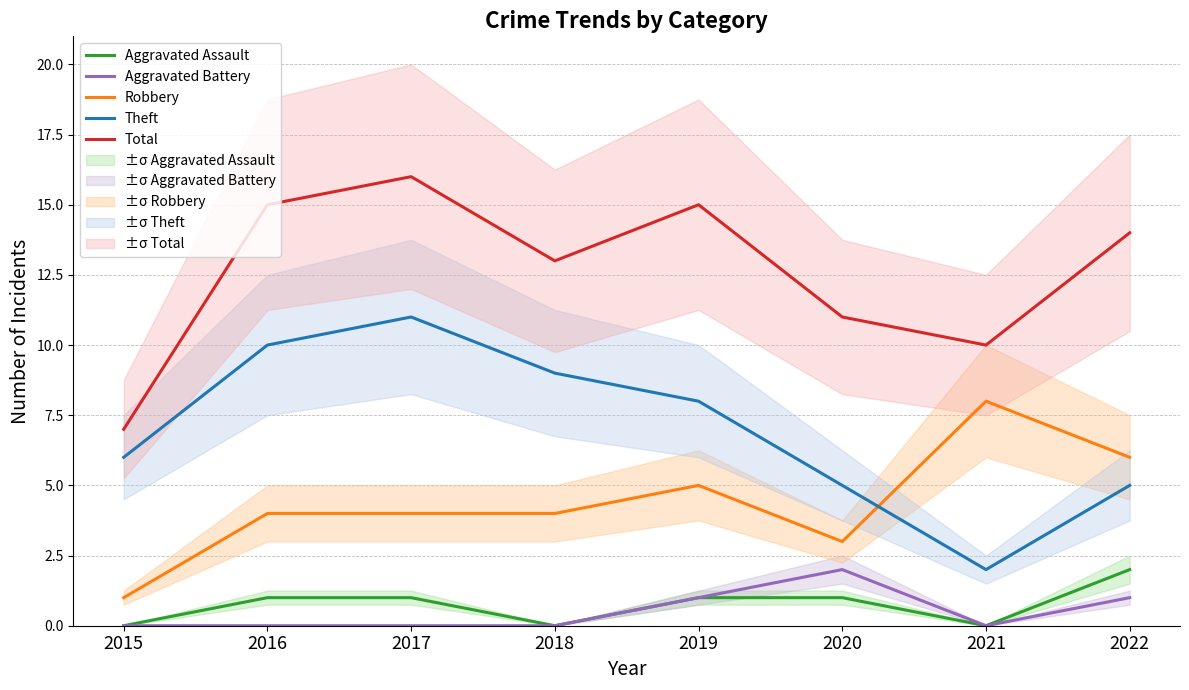

Count the Robbery values in the range 4 to 6.

5